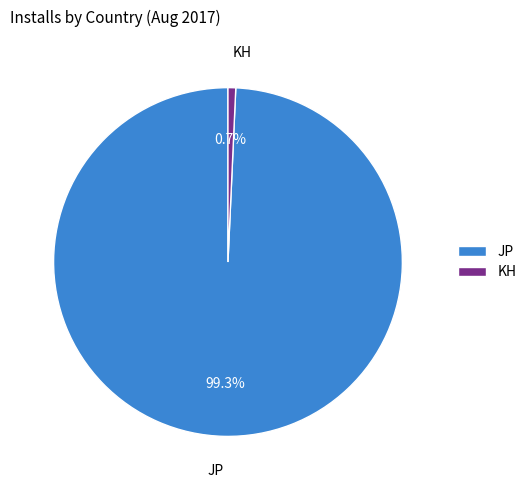

To the nearest percent, what is the average slice percentage?

50%